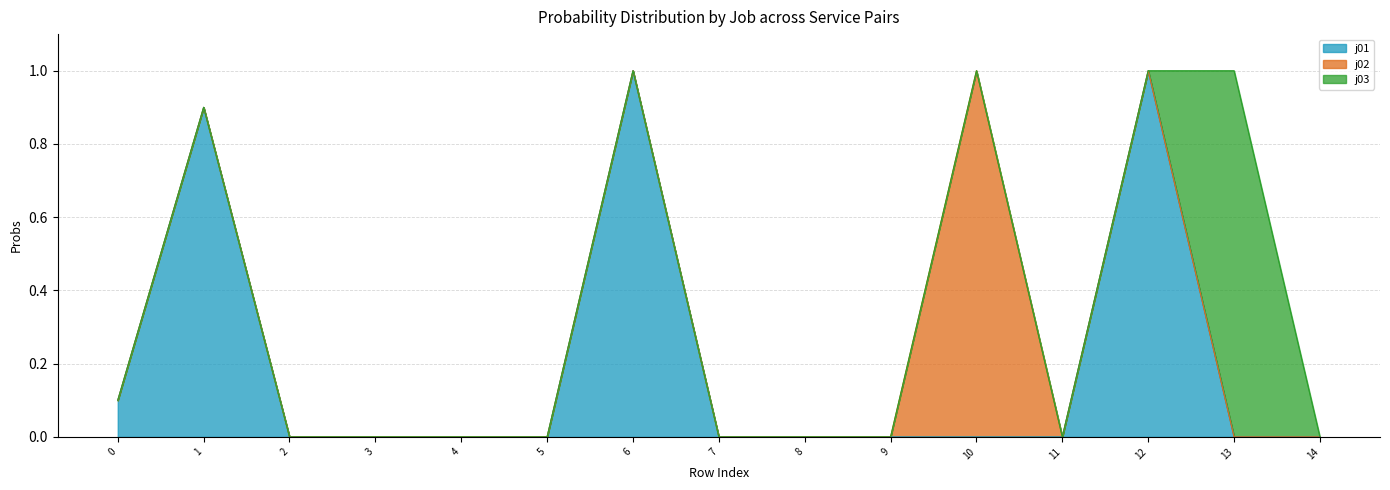

At which category does the chart reach its peak across all series?

6